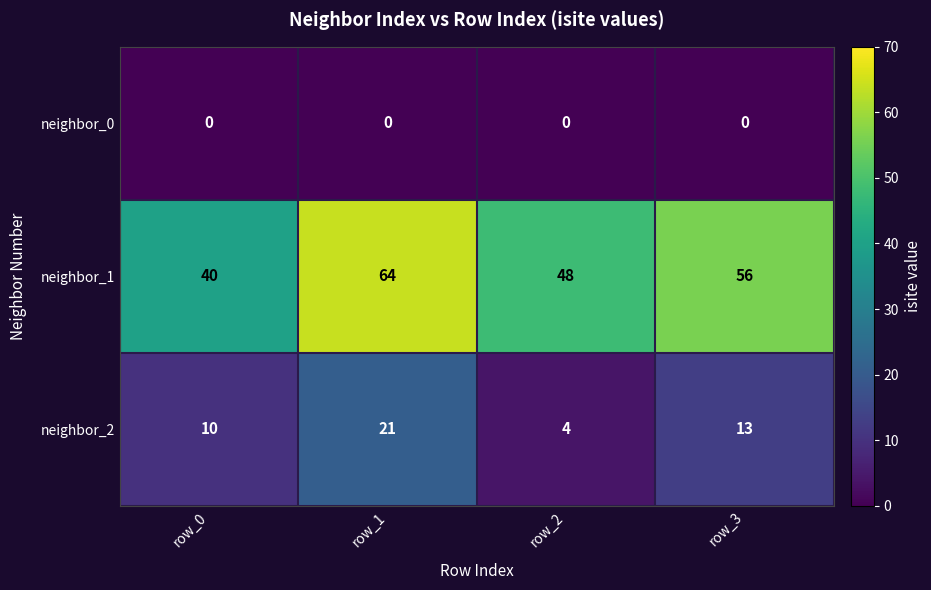

What is the sum of all neighbor_1 values?

208